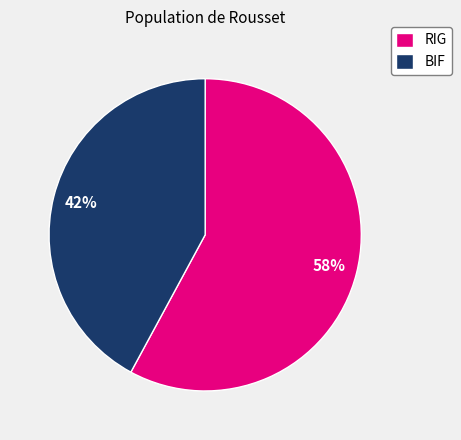

To the nearest percent, what is the average slice percentage?

50%